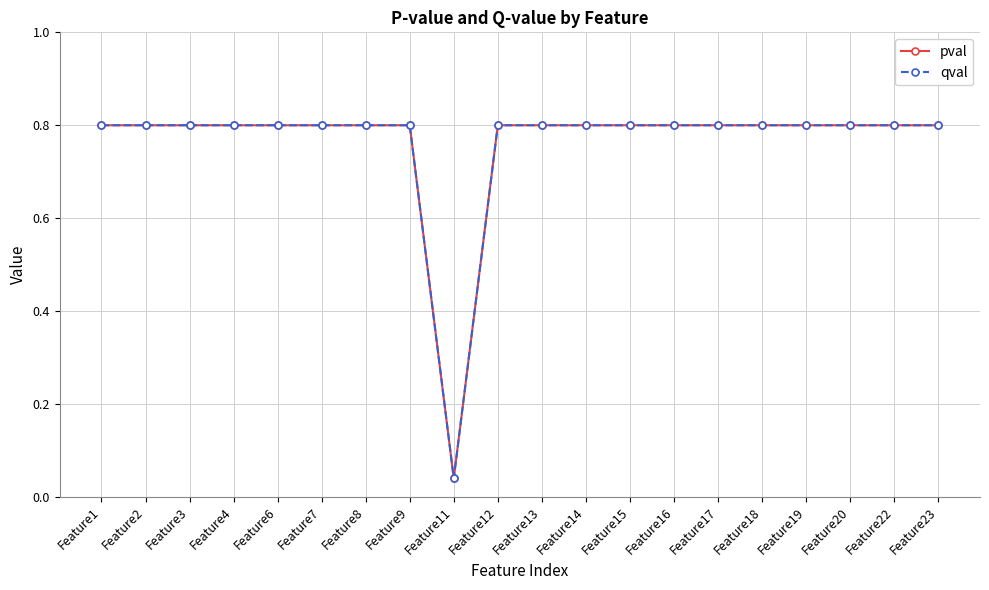

Reading left to right, transcribe all the data shown in this chart.

pval: 0.8	0.8	0.8	0.8	0.8	0.8	0.8	0.8	0.0	0.8	0.8	0.8	0.8	0.8	0.8	0.8	0.8	0.8	0.8	0.8
qval: 0.8	0.8	0.8	0.8	0.8	0.8	0.8	0.8	0.0	0.8	0.8	0.8	0.8	0.8	0.8	0.8	0.8	0.8	0.8	0.8